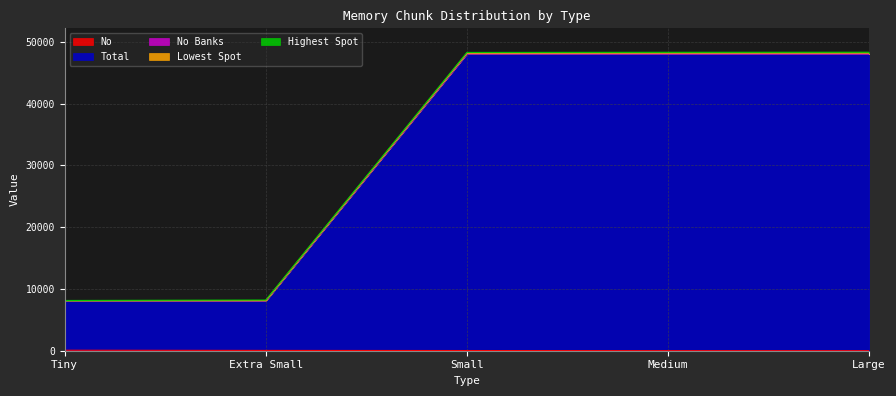

Where does the No series first go above 30?

Tiny